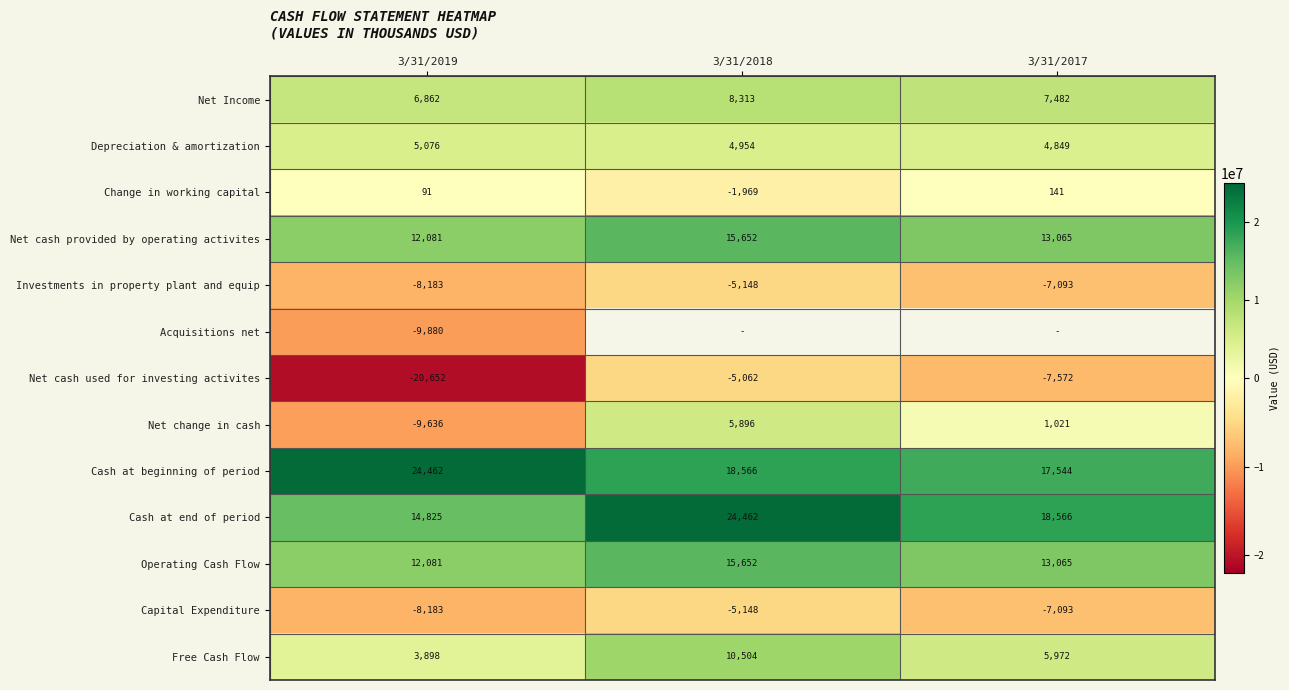

Which has a higher value, 3/31/2018 or 3/31/2017?

3/31/2018